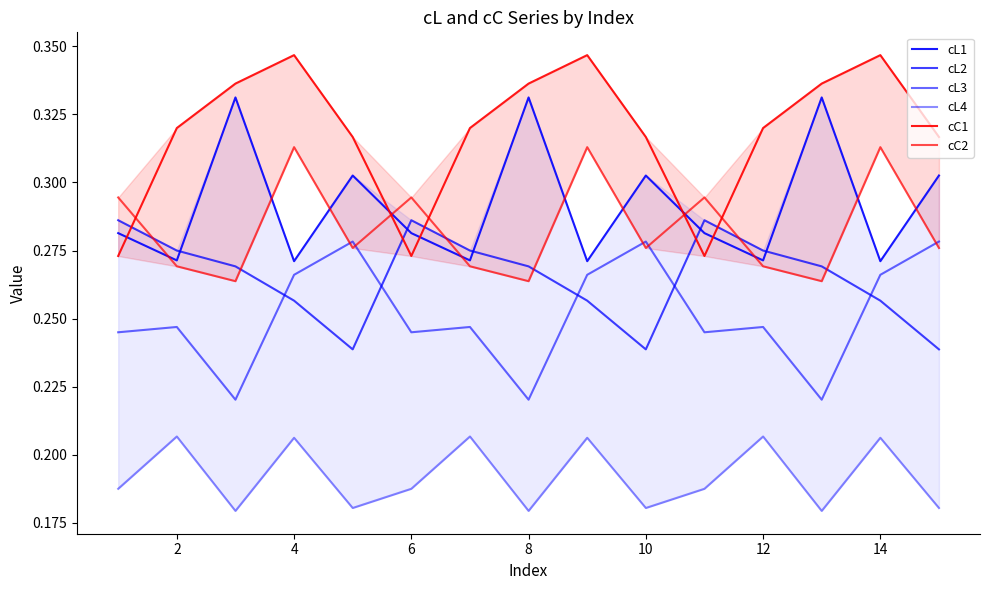

In cL3, how many points are higher than both neighbors (excluding endpoints)?

5